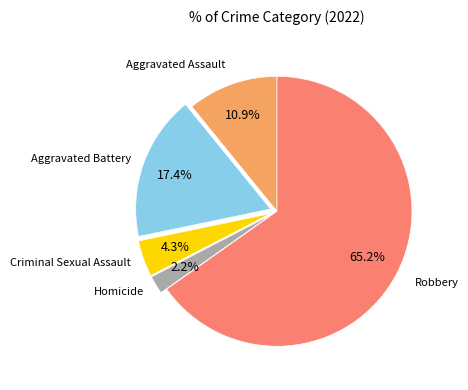

How many slices are in this pie chart?

5